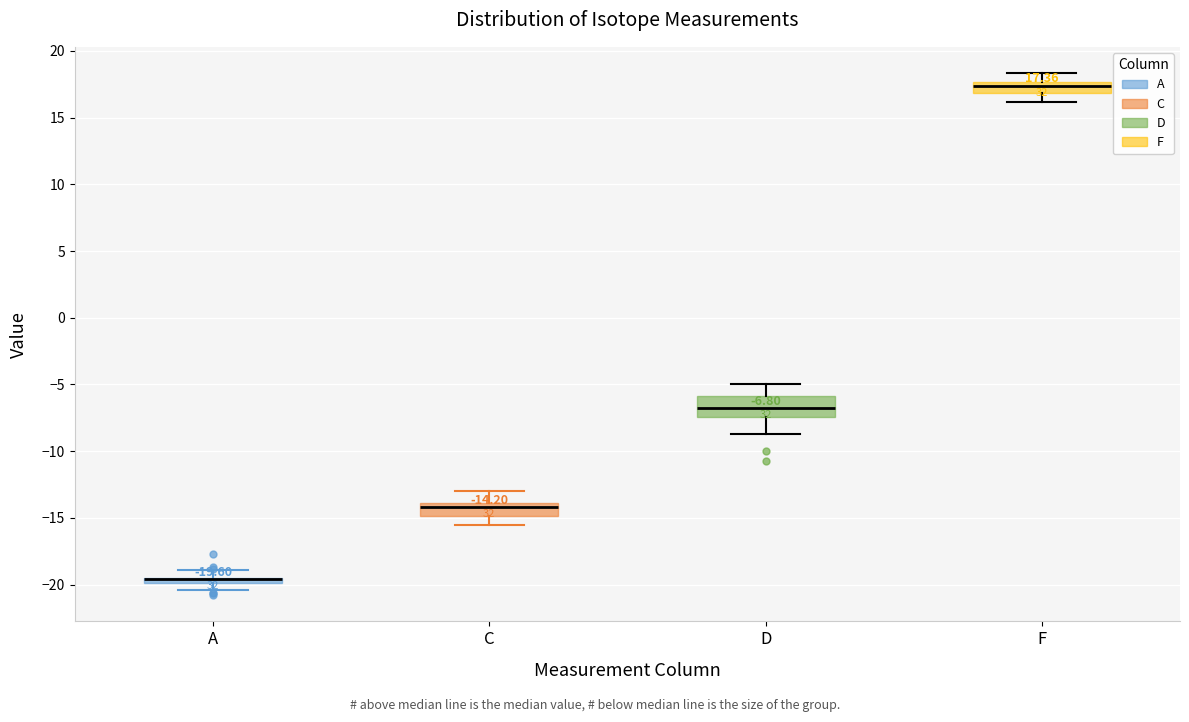

Which box is the tallest, from its lower edge to its upper edge?

D